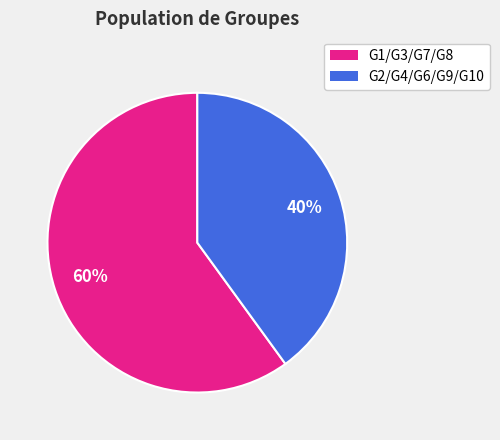

Does any single category account for the majority?

Yes